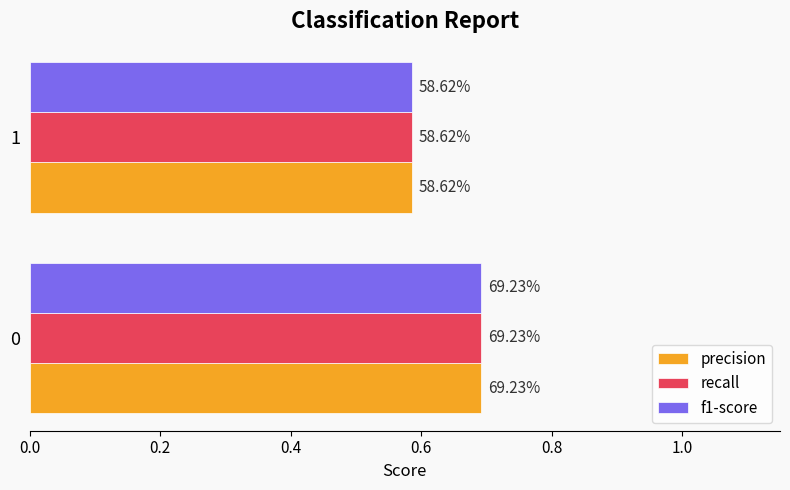

Reading right to left, extract all data points from this chart.

precision: 0.6	0.7
recall: 0.6	0.7
f1-score: 0.6	0.7